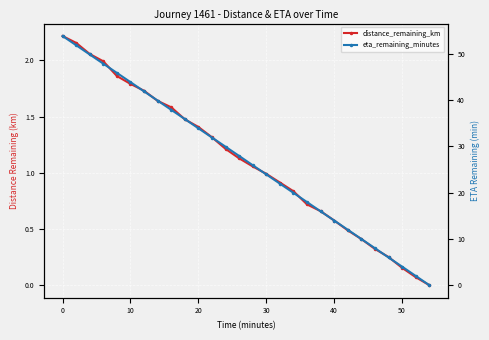

List the series in order of their peak value, lowest first.

distance_remaining_km, eta_remaining_minutes